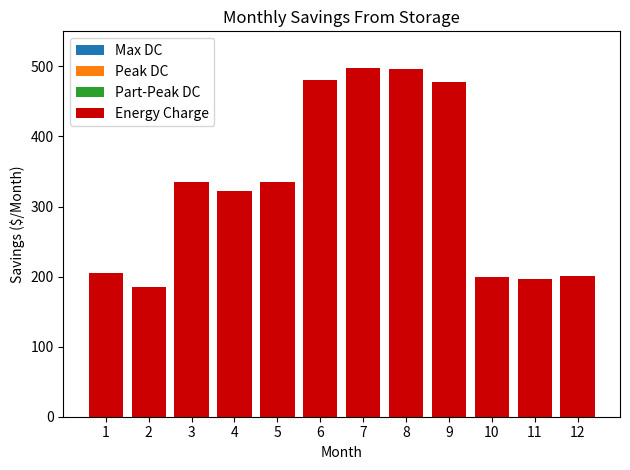

What is the greatest value displayed?

498